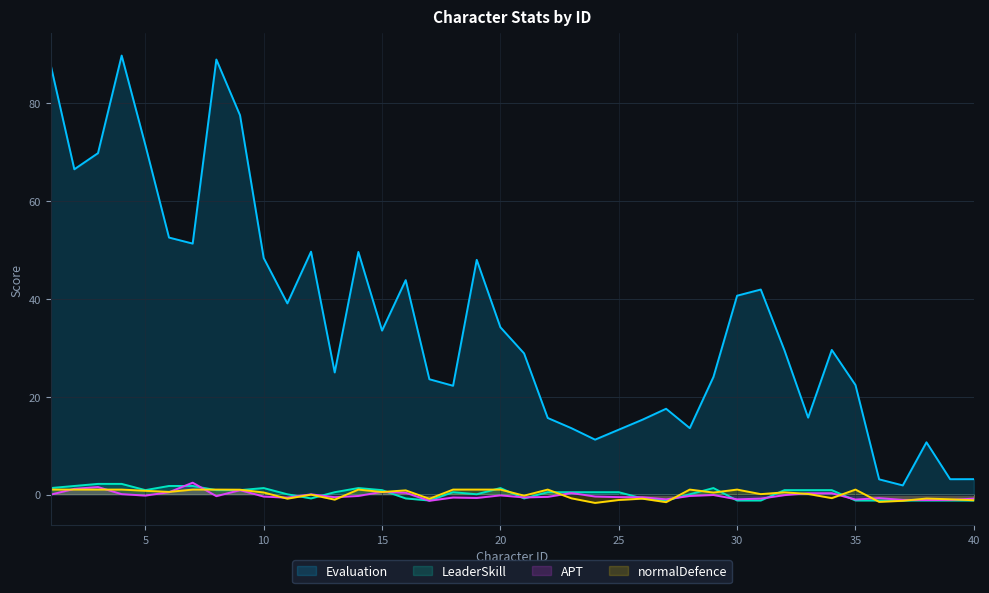

How many lines are shown in the chart?

4